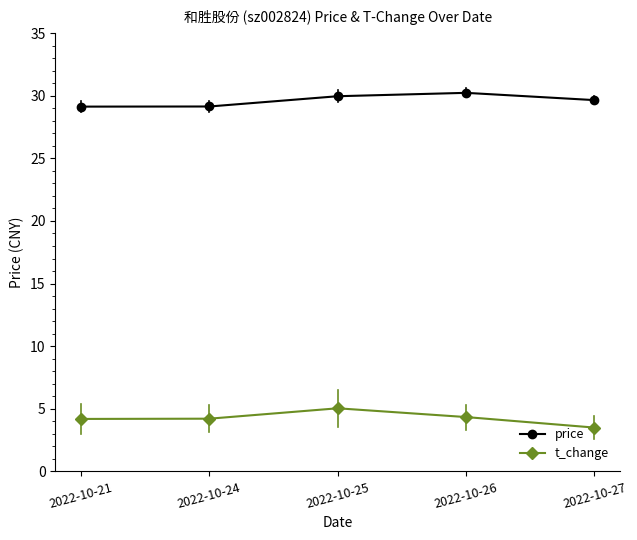

Rank the series by their maximum value, from highest to lowest.

price, t_change